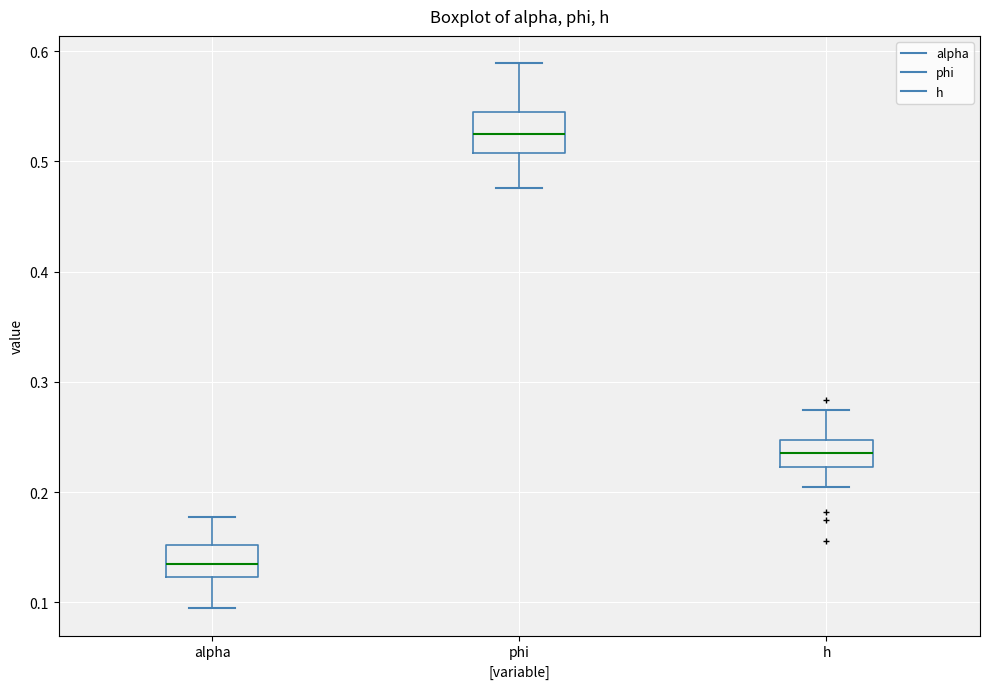

Reading left to right, transcribe this box plot: for each box, give where its median line is, the range the box spans, and where its two whiskers end, as read against the y-axis. The values are not printed on the chart, so give them approximately, as read against the axis.

alpha: median 0.14, box 0.12 to 0.15, whiskers 0.09 to 0.18
phi: median 0.52, box 0.51 to 0.54, whiskers 0.48 to 0.59
h: median 0.24, box 0.22 to 0.25, whiskers 0.20 to 0.27